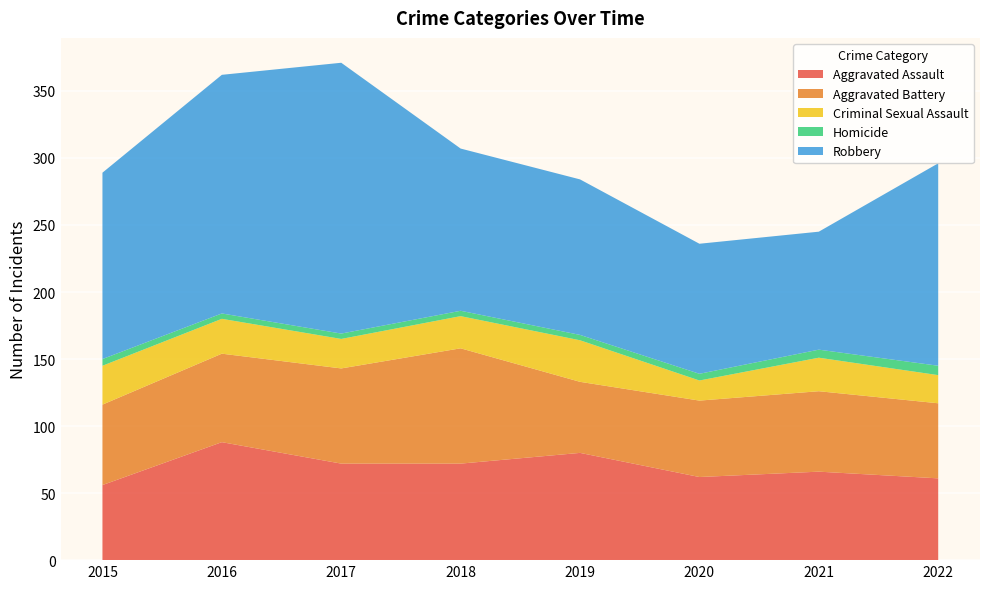

Reading left to right, extract all data points from this chart.

Aggravated Assault: 56	88	72	72	80	62	66	61
Aggravated Battery: 60	66	71	86	53	57	60	56
Criminal Sexual Assault: 29	26	22	24	31	15	25	21
Homicide: 5	4	4	4	4	5	6	7
Robbery: 139	178	202	121	116	97	88	151